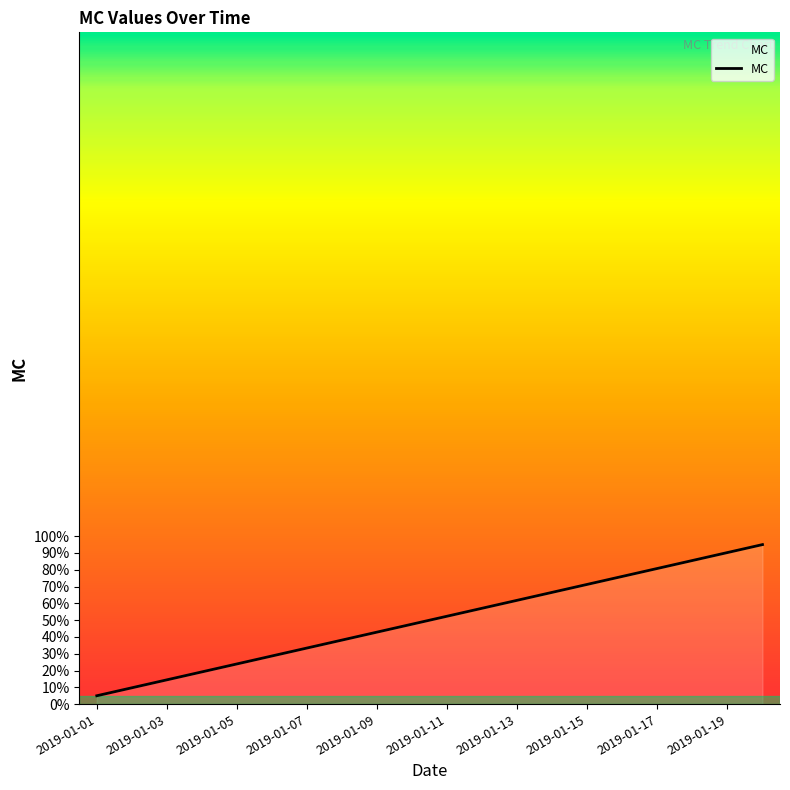

What is the greatest value displayed?

95.0